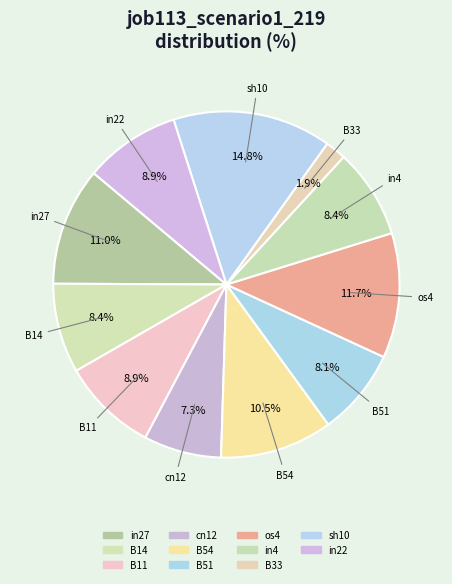

Which slice is the smallest?

B33